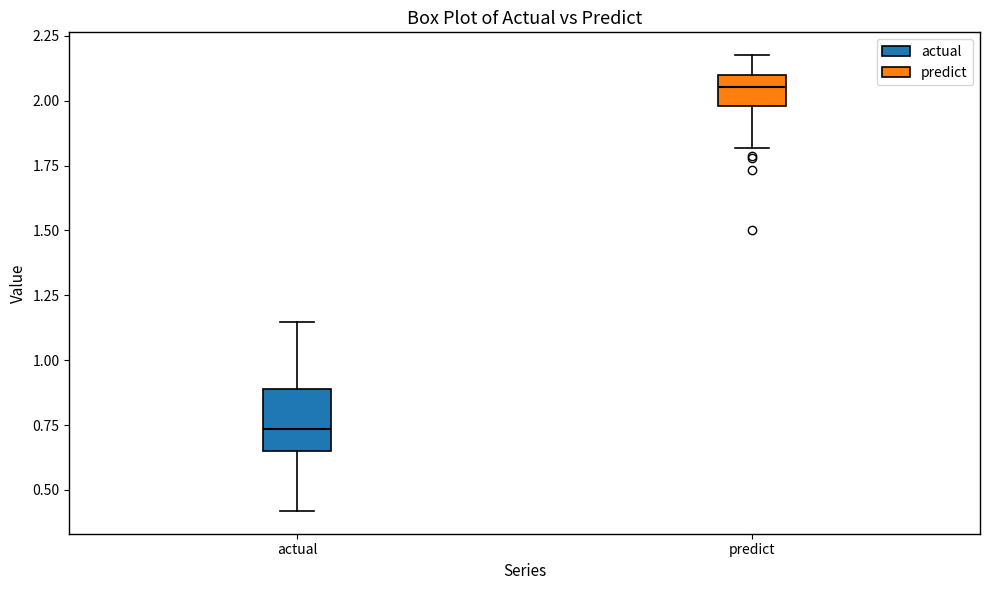

Reading left to right, read every box against the y-axis: the position of its median line, the range the box covers, and the ends of its whiskers. The values are not printed on the chart, so give them approximately, as read against the axis.

actual: median 0.75, box 0.65 to 0.90, whiskers 0.40 to 1.15
predict: median 2.05, box 2.00 to 2.10, whiskers 1.80 to 2.20